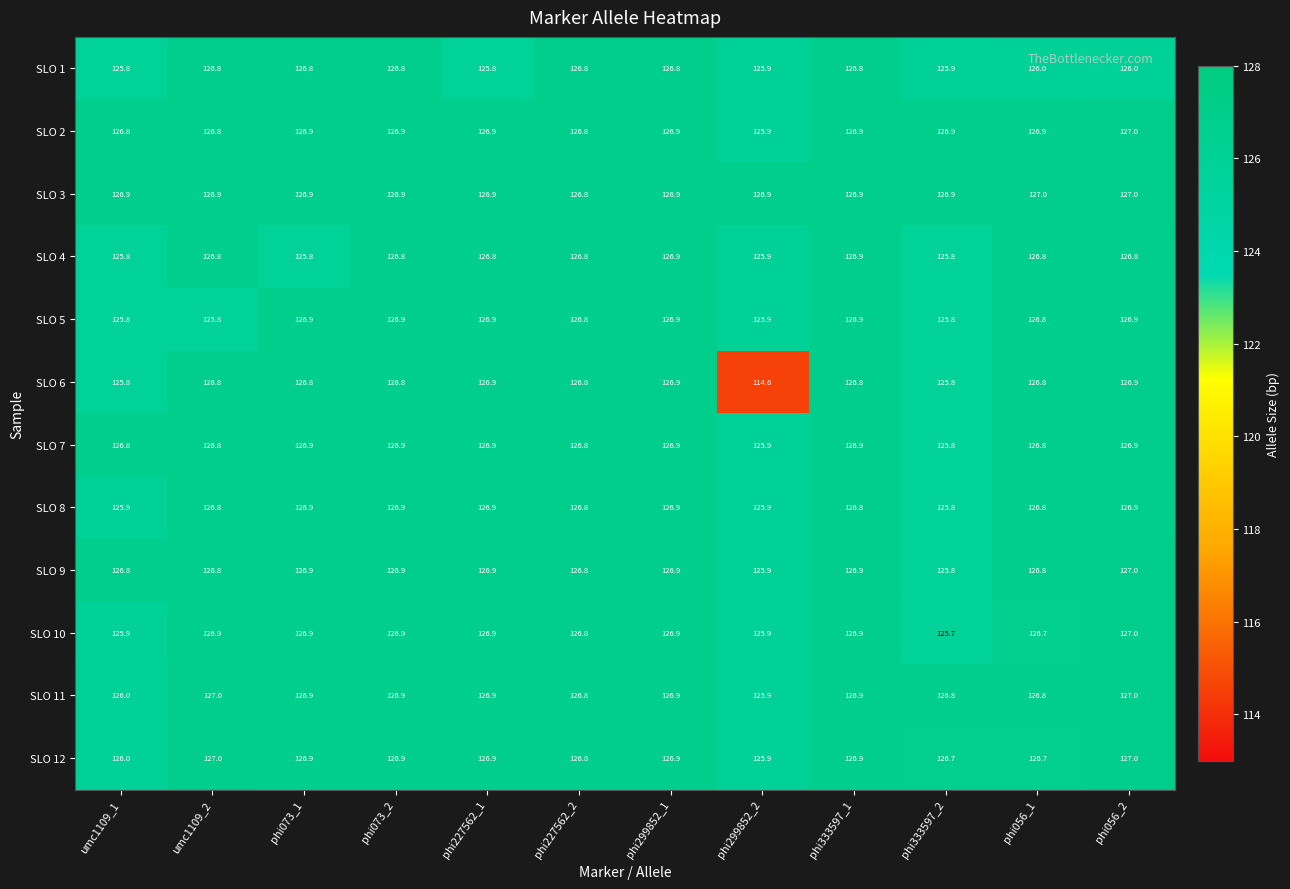

How many data points in SLO 9 are less than 126?

2